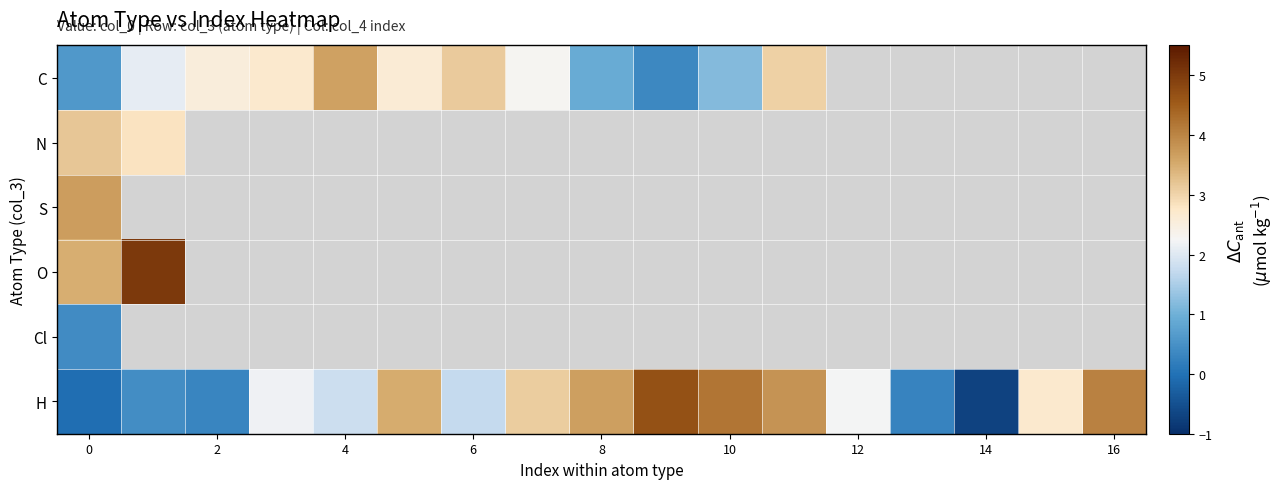

What is the minimum value for N?

2.8